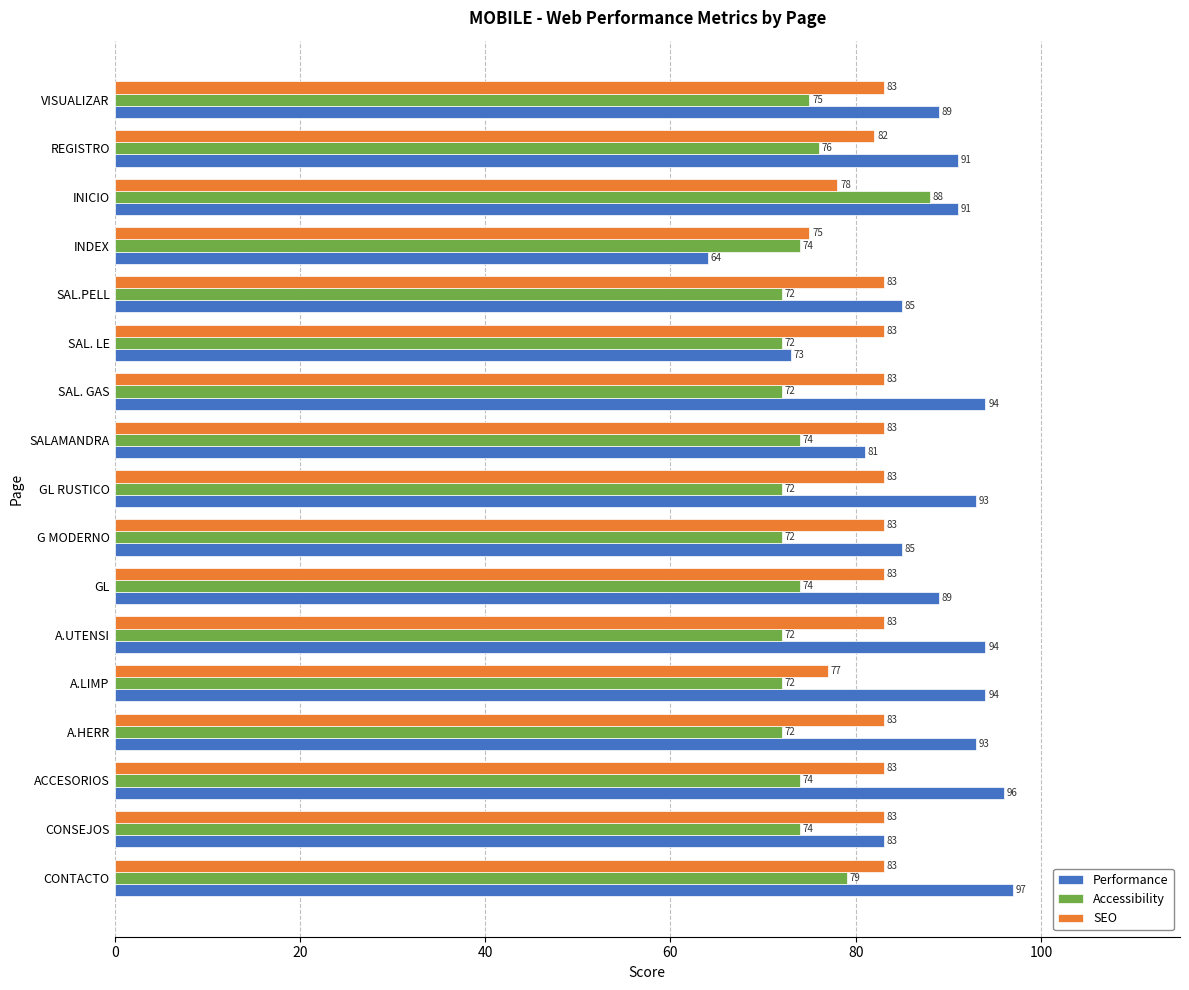

At which category does the chart reach its minimum across all series?

INDEX